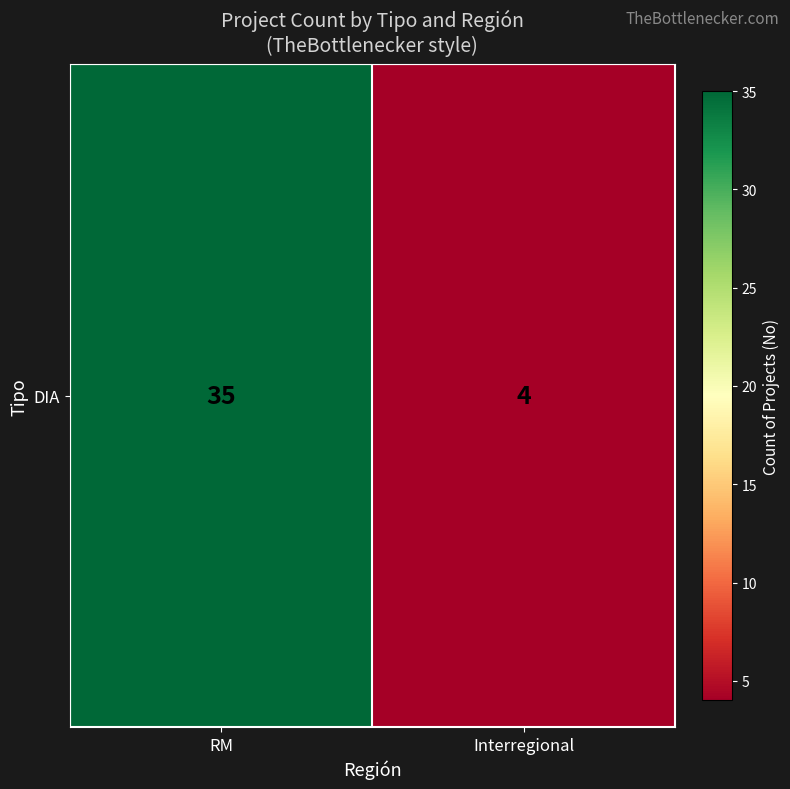

What is the difference between the maximum and minimum values?

31